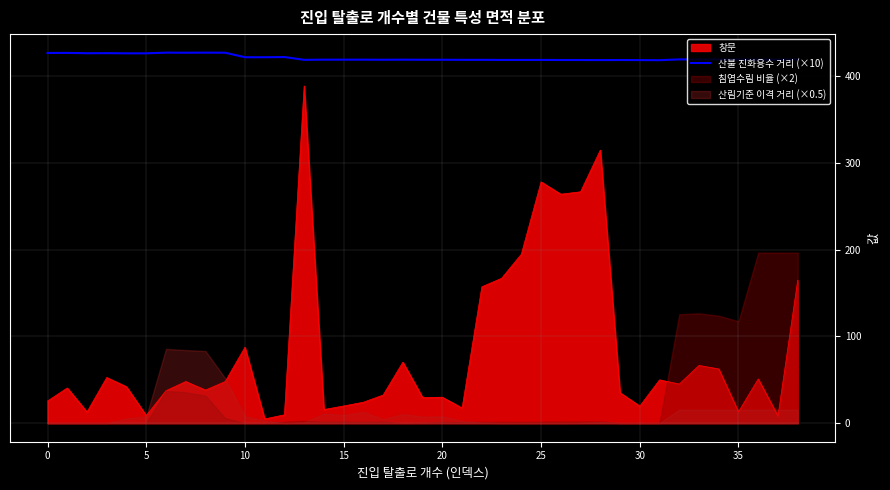

What is the label of the 20th point from the right?

19